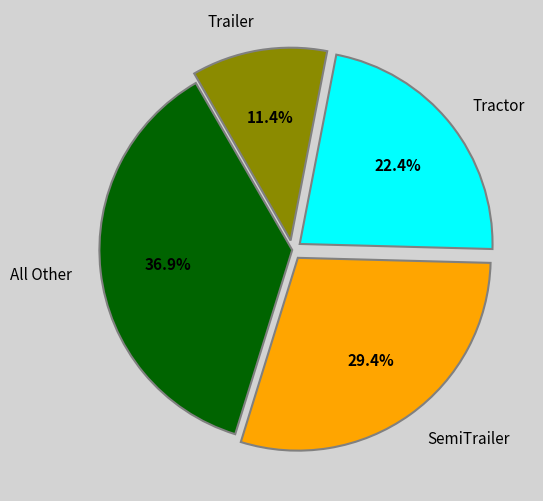

The Trailer slice represents 11% of the pie. True or false?

True